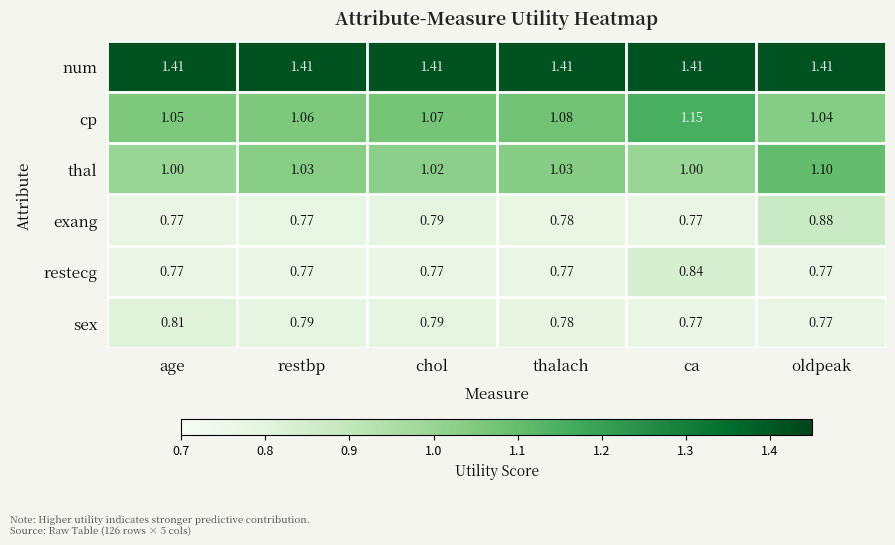

List the series in order of their peak value, lowest first.

sex, restecg, exang, thal, cp, num